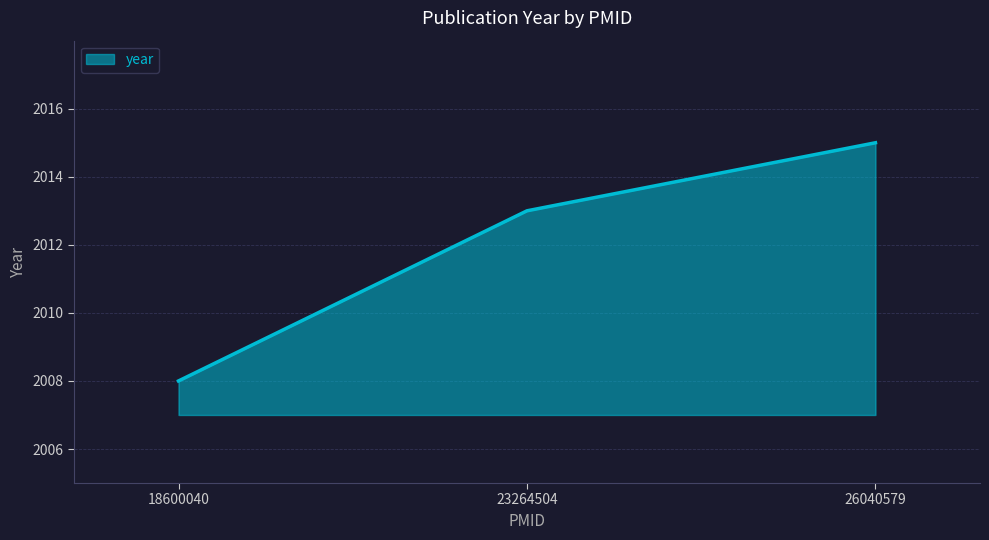

Read the value at 18600040.

2008